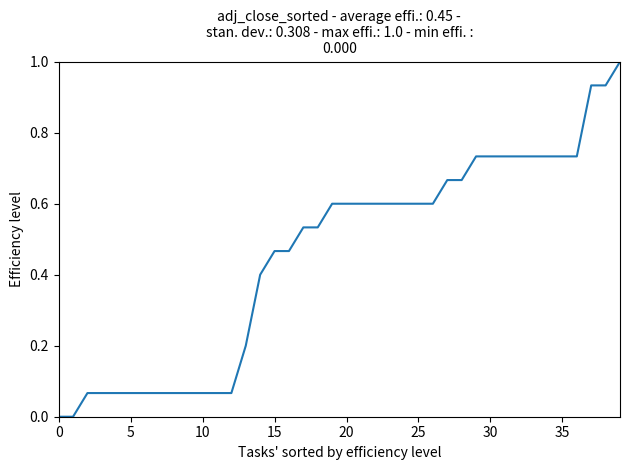

What is the difference between the maximum and minimum values?

1.0